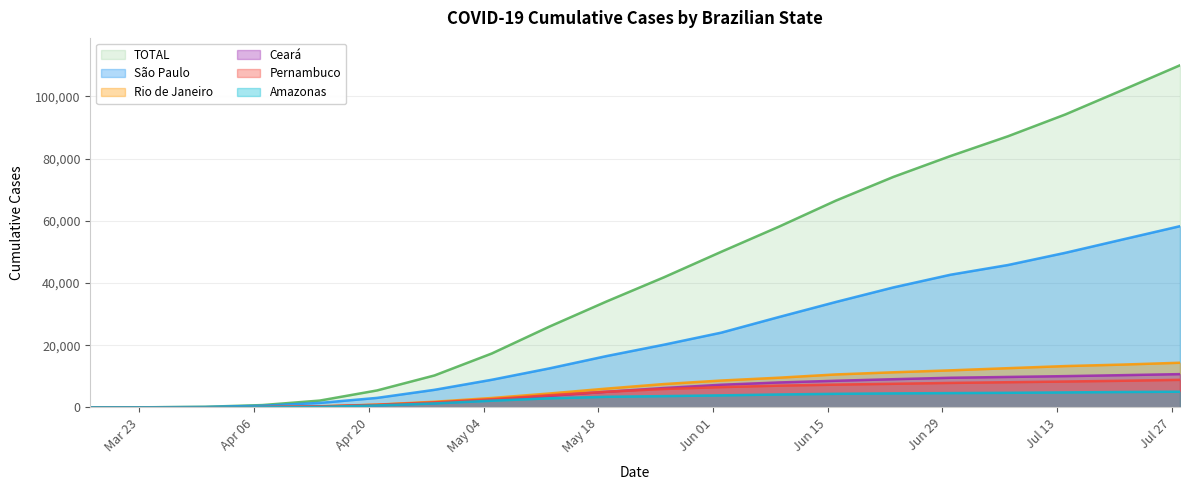

At which category is the sum across all series the highest?

2020-07-28